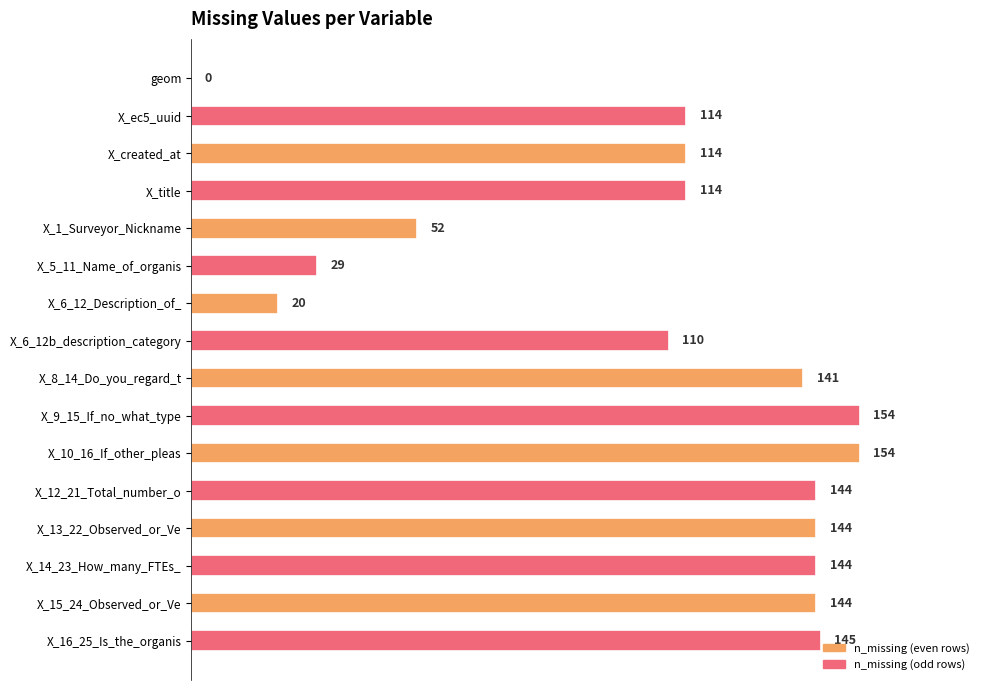

Where is the data nearest to the value 77?

X_1_Surveyor_Nickname